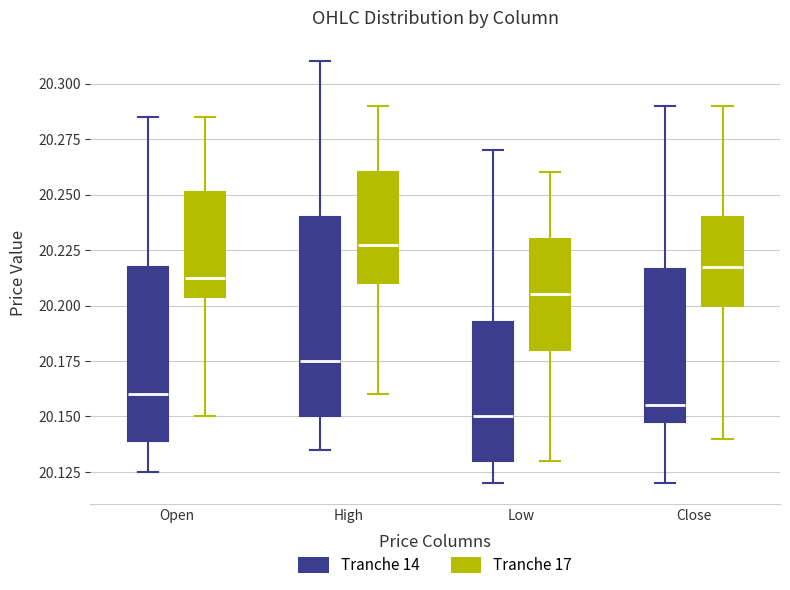

Which box has the highest median line?

High (Tranche 17)